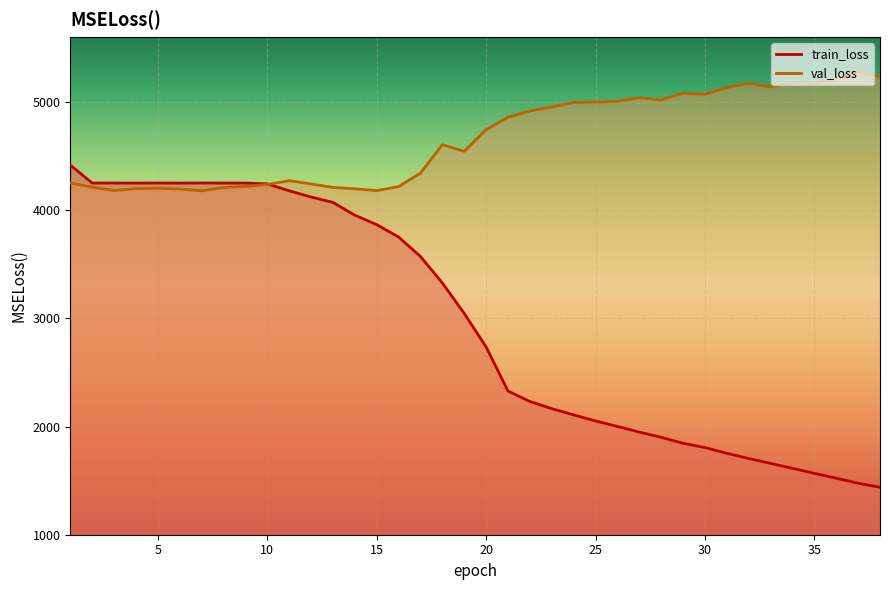

Does the chart display data point markers on the line(s)?

No